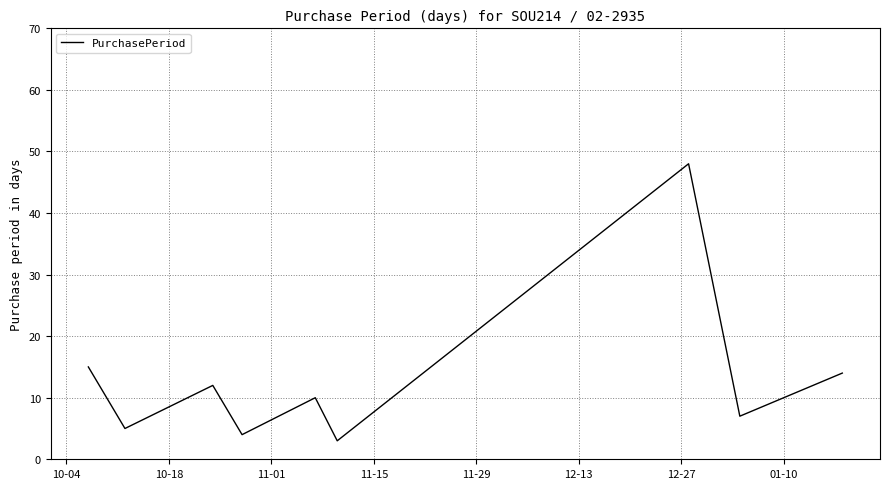

What is the minimum value shown in the chart?

3